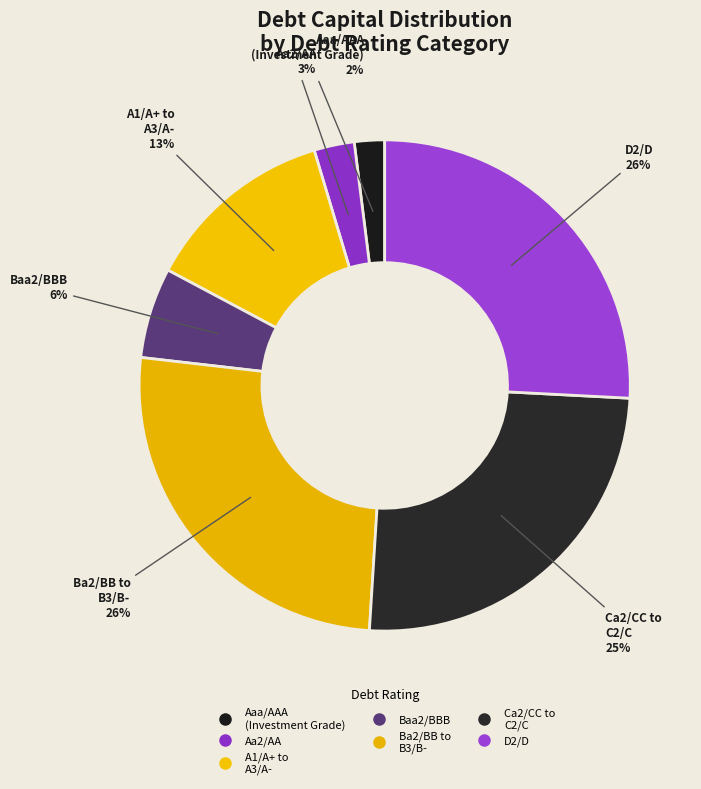

Count the number of slices in the pie.

7